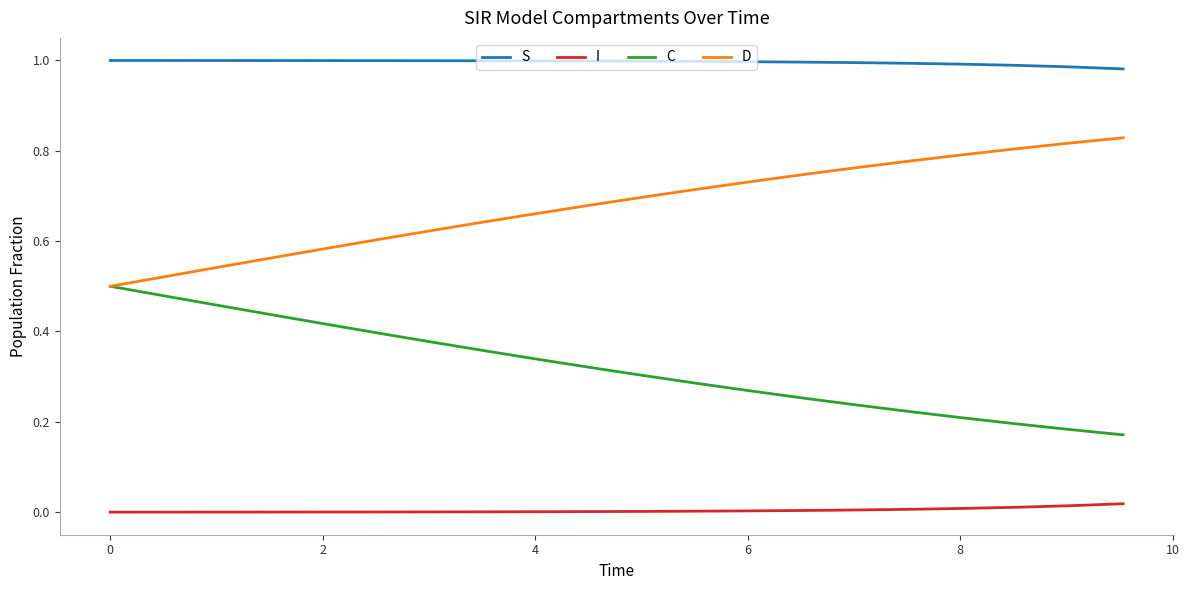

True or false: D and I intersect in this chart.

False